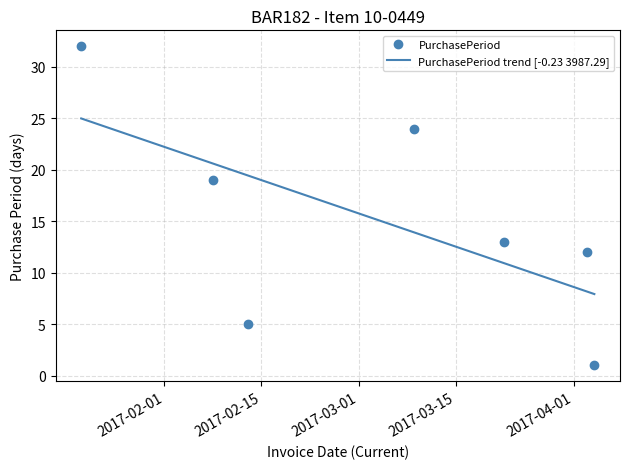

Rank the categories by value from lowest to highest.

2017-04-04, 2017-02-13, 2017-04-03, 2017-03-22, 2017-02-08, 2017-03-09, 2017-01-20